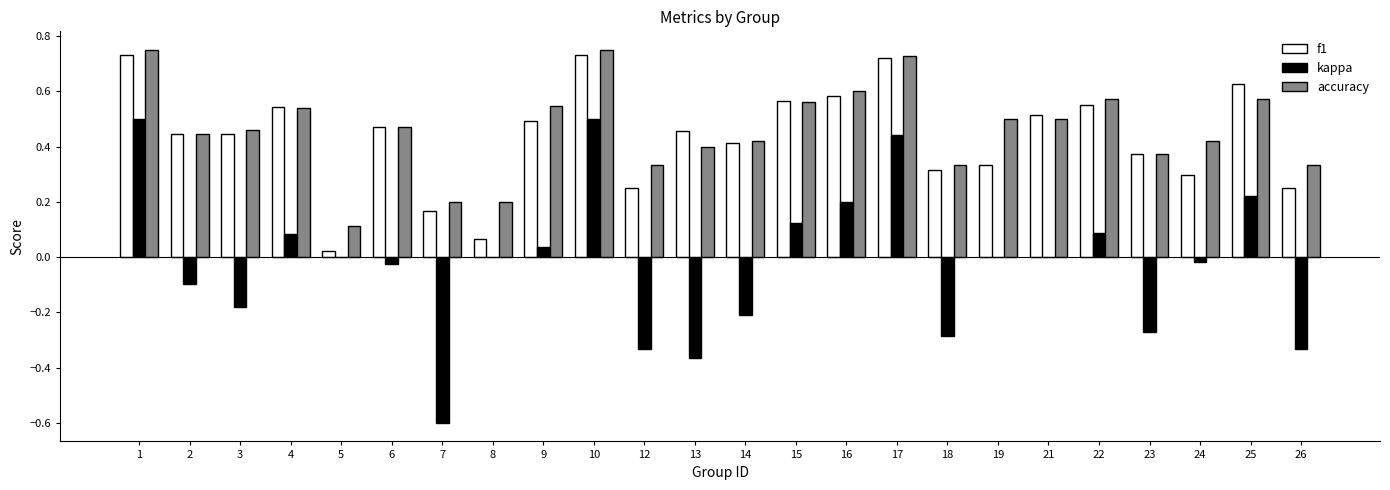

Between 3 and 4, which series saw the biggest shift?

kappa